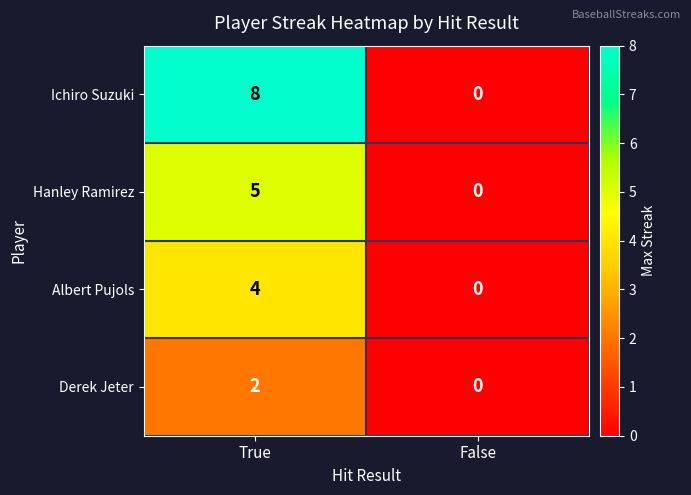

At which category is the sum across all series the highest?

True